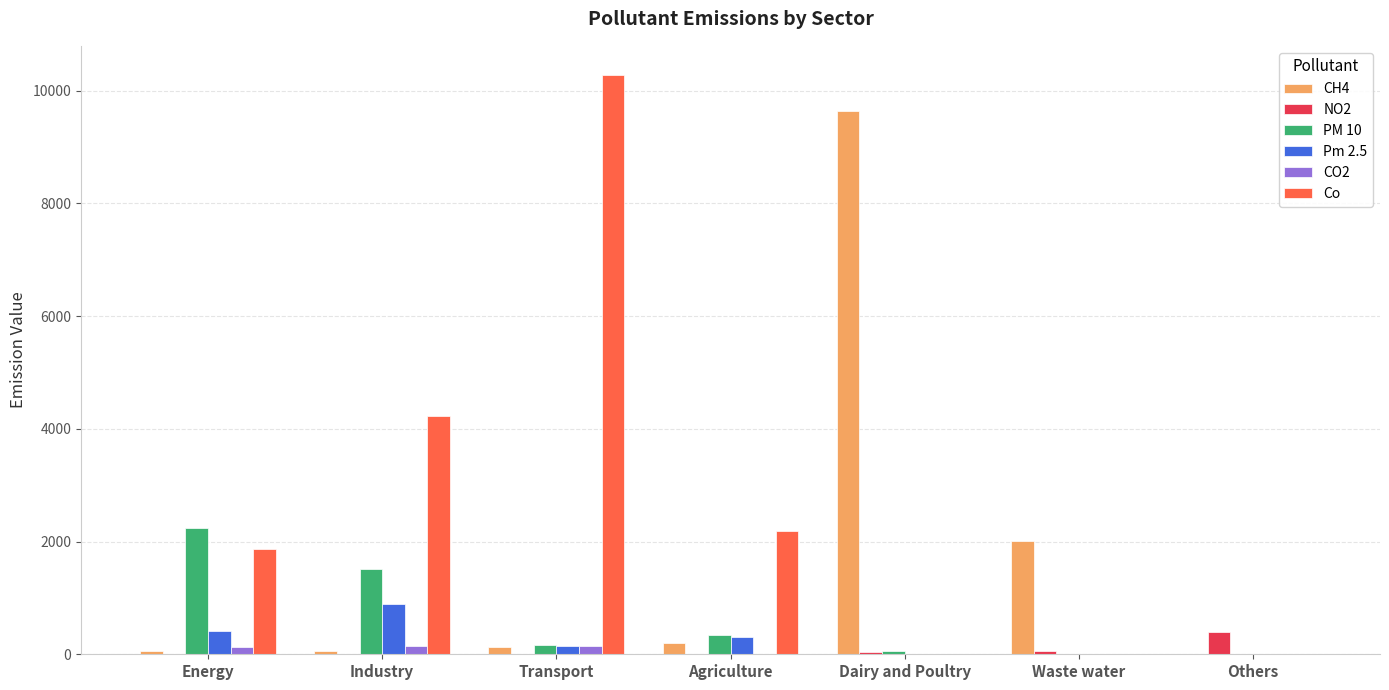

Between Energy and Transport, which series saw the biggest shift?

Co